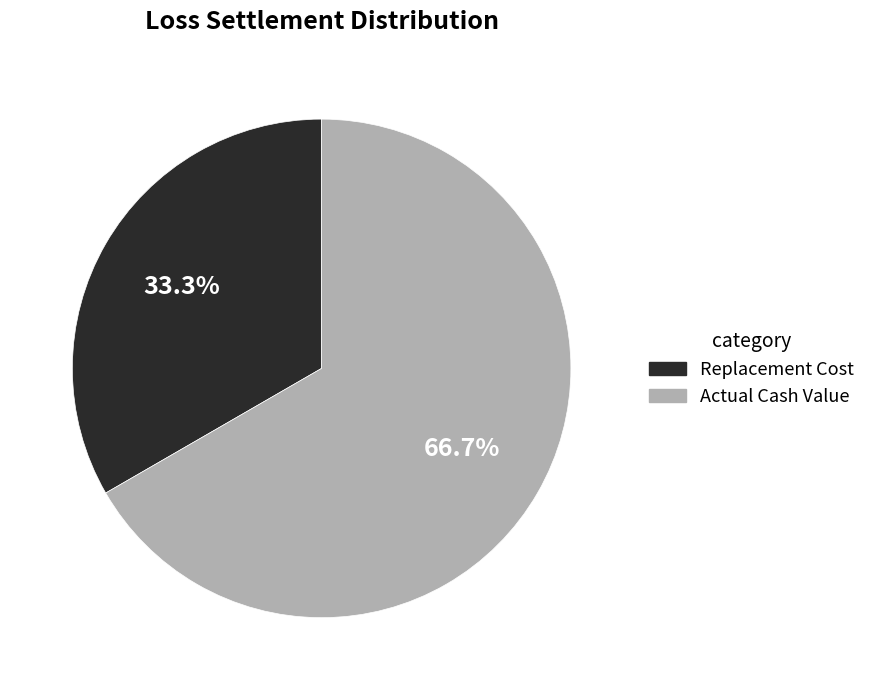

Rank the categories by value from highest to lowest.

Actual Cash Value, Replacement Cost